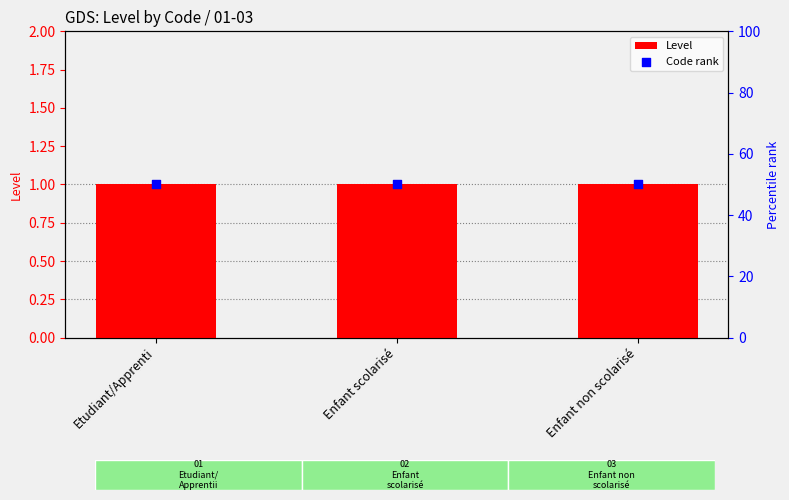

Which series has the largest total across all categories?

Code rank